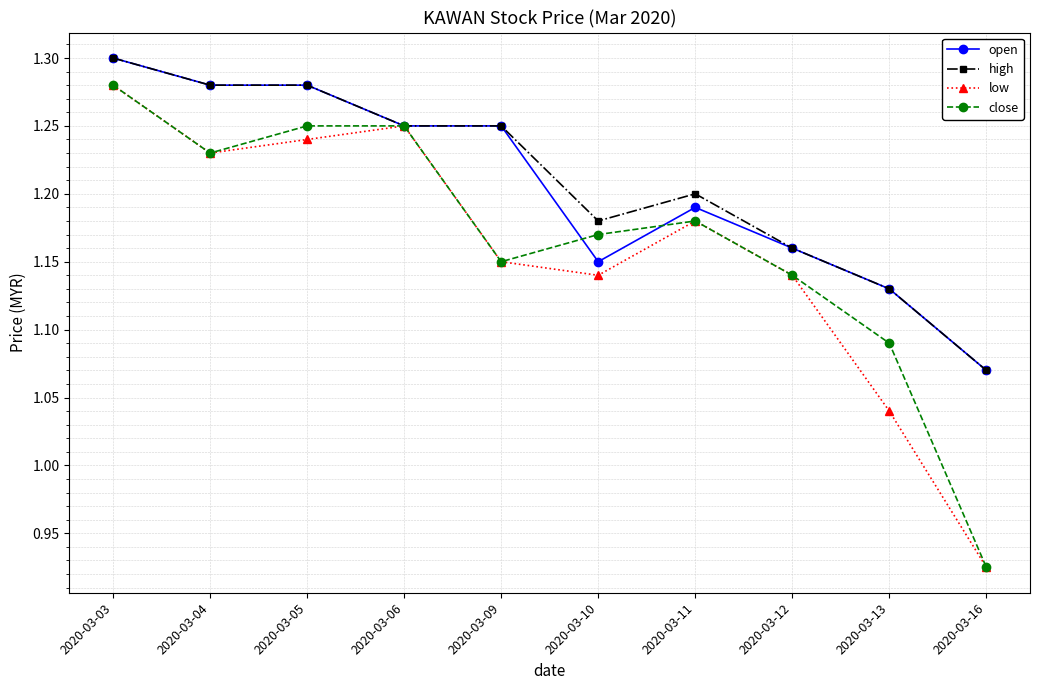

How many open values are between 1 and 2?

10